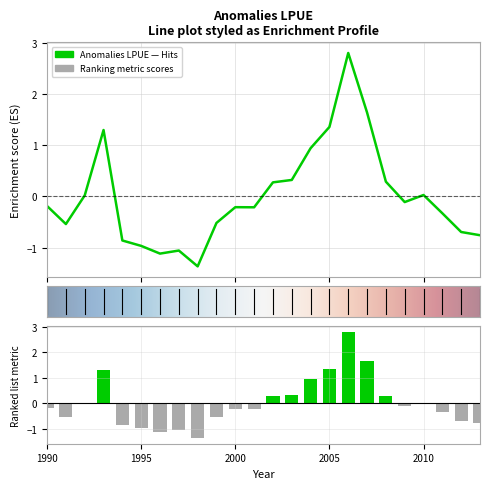

Reading right to left, what are all the values shown in this chart?

2013=-0.8	2012=-0.7	2011=-0.3	2010=0.0	2009=-0.1	2008=0.3	2007=1.6	2006=2.8	2005=1.4	2004=0.9	2003=0.3	2002=0.3	2001=-0.2	2000=-0.2	1999=-0.5	1998=-1.4	1997=-1.1	1996=-1.1	1995=-1.0	1994=-0.9	1993=1.3	1992=0.0	1991=-0.5	1990=-0.2